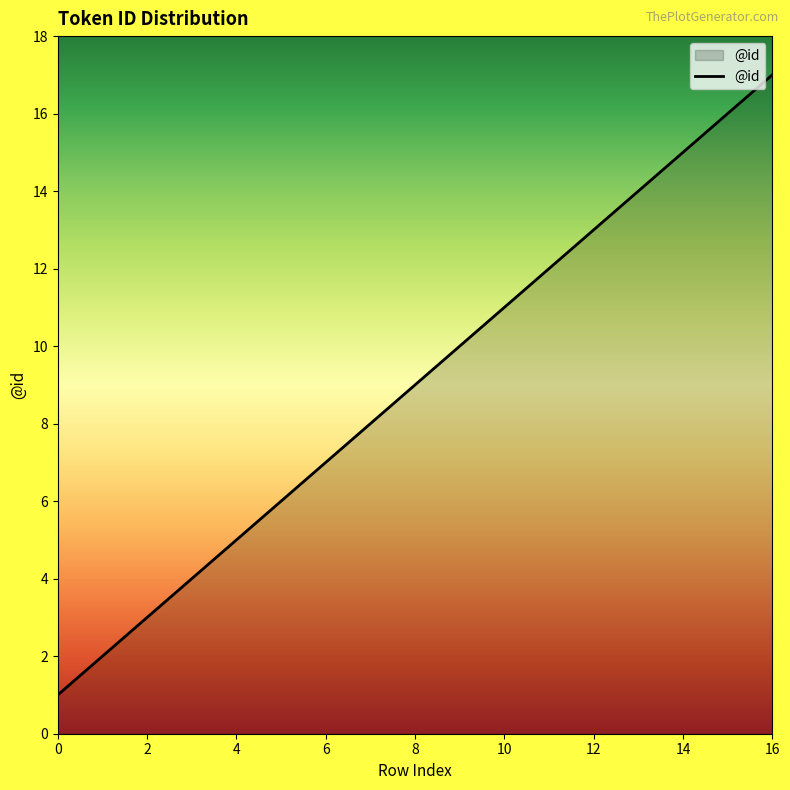

How many lines are shown in the chart?

1